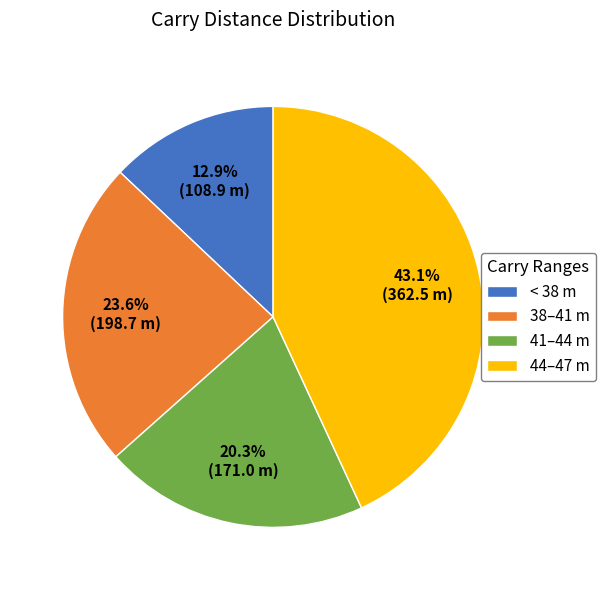

Which has a higher value, 38–41 m or 41–44 m?

38–41 m